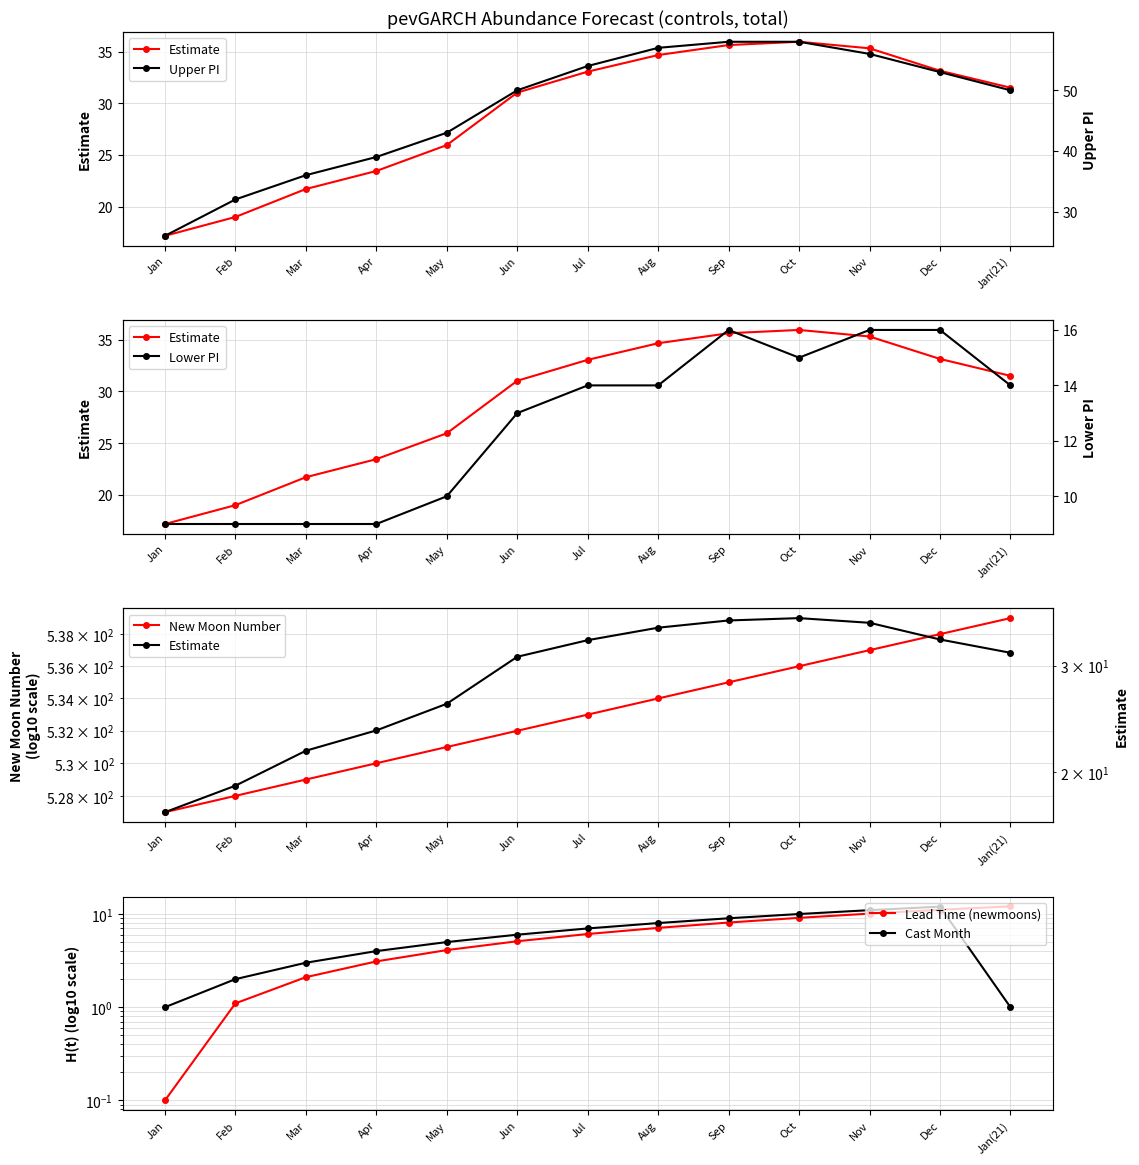

What is the sum of the Lower PI values at Jul and Mar?

23.0